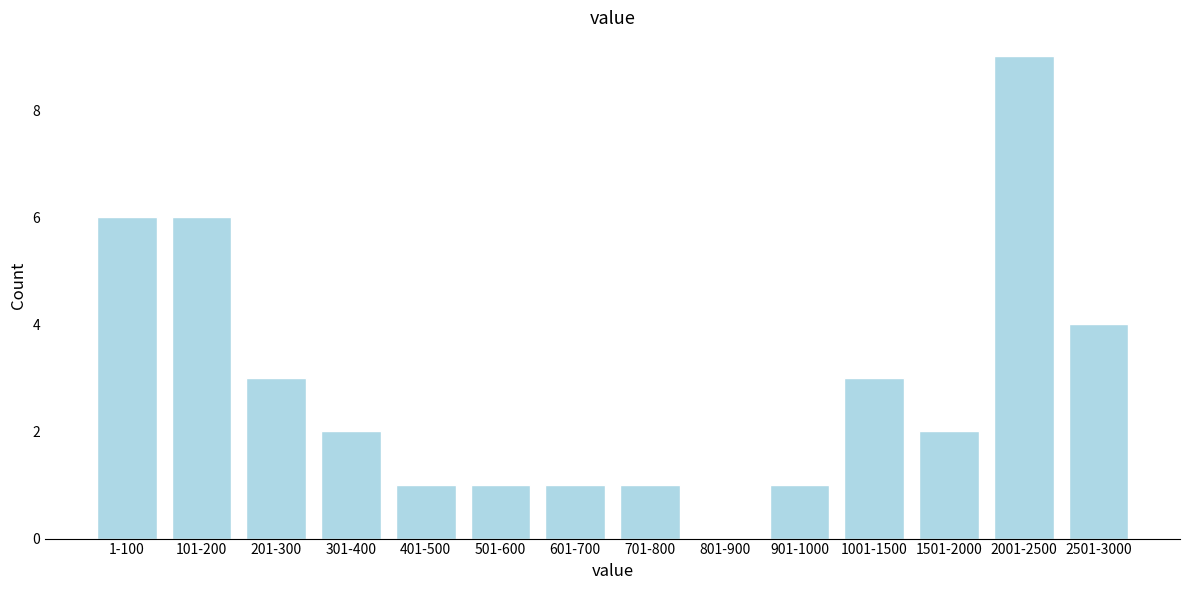

Reading left to right, extract all data points from this chart.

1-100=6	101-200=6	201-300=3	301-400=2	401-500=1	501-600=1	601-700=1	701-800=1	801-900=0	901-1000=1	1001-1500=3	1501-2000=2	2001-2500=9	2501-3000=4